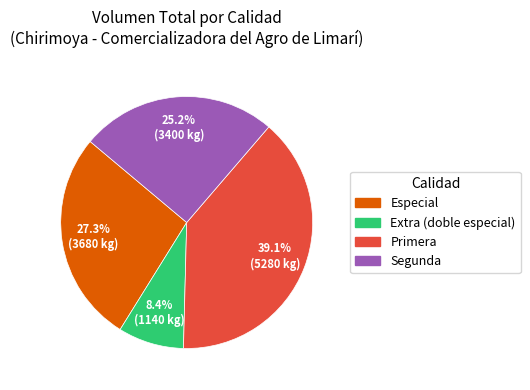

Is there a majority slice in this chart?

No